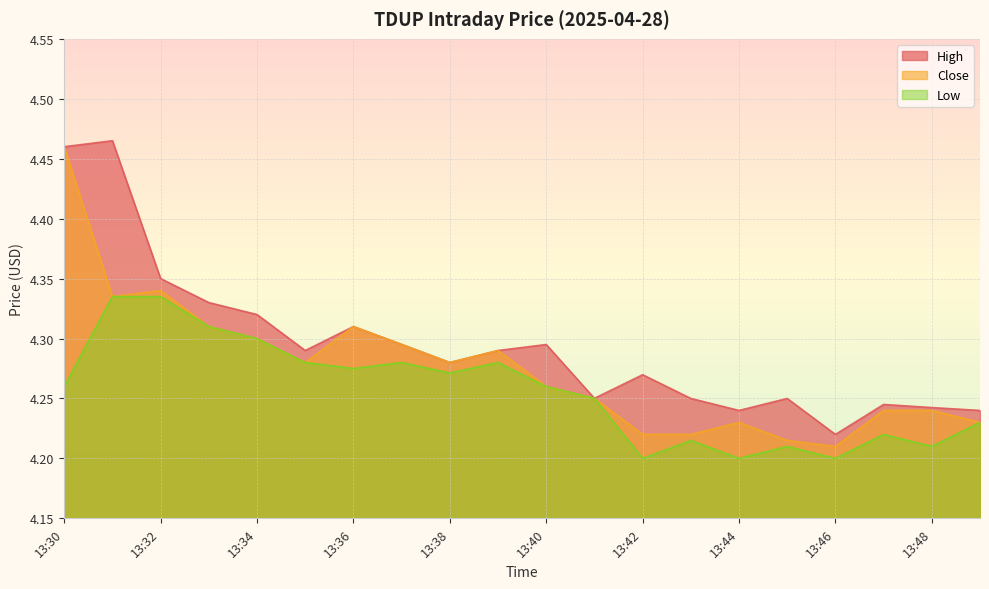

What is the greatest value displayed?

4.5